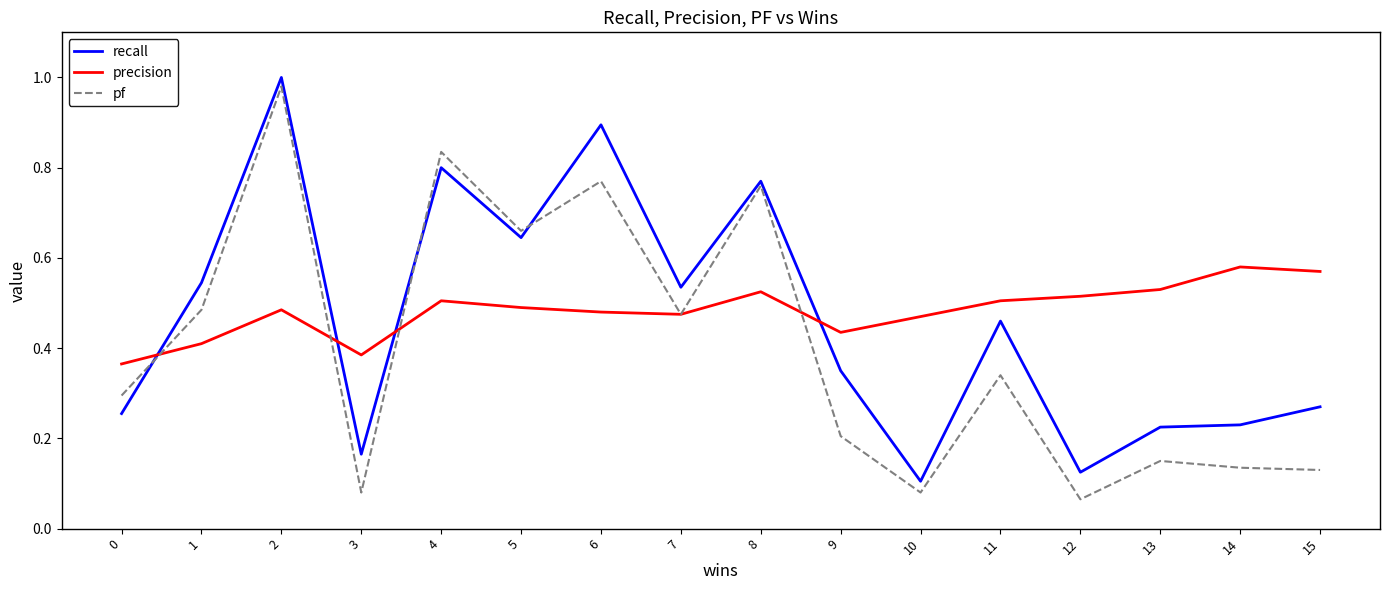

Rank the series at 13 from highest to lowest value.

precision, recall, pf